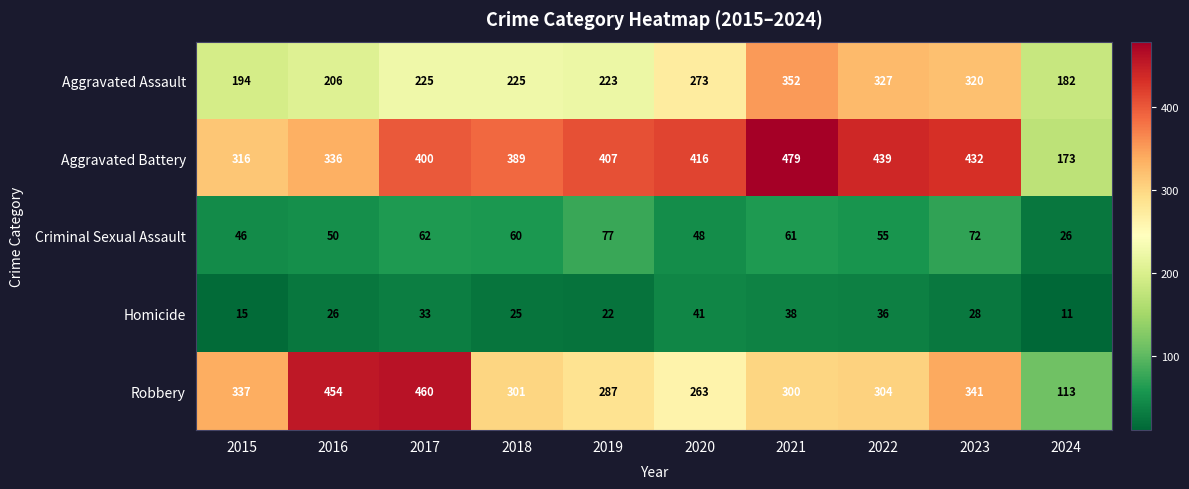

What is the difference between the maximum and minimum values in the Homicide series?

30